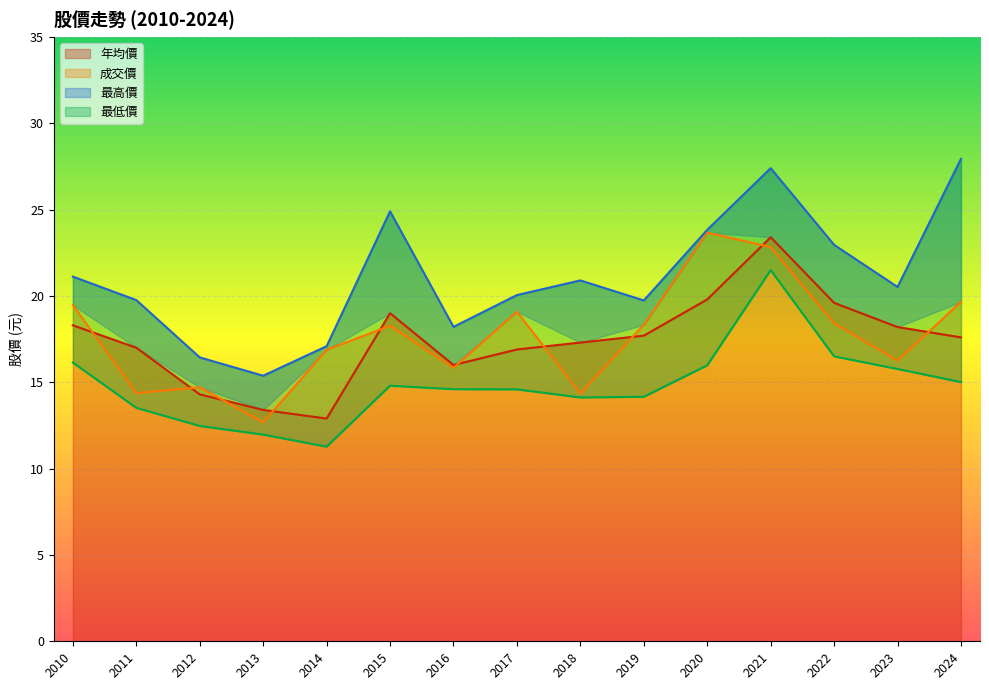

Reading right to left, list all the values displayed in this chart.

年均價: 2010=18.3	2011=17.0	2012=14.3	2013=13.4	2014=12.9	2015=19.0	2016=16.0	2017=16.9	2018=17.3	2019=17.7	2020=19.8	2021=23.4	2022=19.6	2023=18.2	2024=17.6
成交價: 2010=19.5	2011=14.4	2012=14.7	2013=12.7	2014=16.9	2015=18.3	2016=15.8	2017=19.1	2018=14.3	2019=18.3	2020=23.7	2021=22.8	2022=18.4	2023=16.2	2024=19.7
最高價: 2010=21.1	2011=19.8	2012=16.4	2013=15.4	2014=17.1	2015=24.9	2016=18.2	2017=20.1	2018=20.9	2019=19.7	2020=23.8	2021=27.4	2022=23.0	2023=20.5	2024=27.9
最低價: 2010=16.1	2011=13.5	2012=12.5	2013=12.0	2014=11.3	2015=14.8	2016=14.6	2017=14.6	2018=14.1	2019=14.2	2020=16.0	2021=21.5	2022=16.5	2023=15.8	2024=15.0